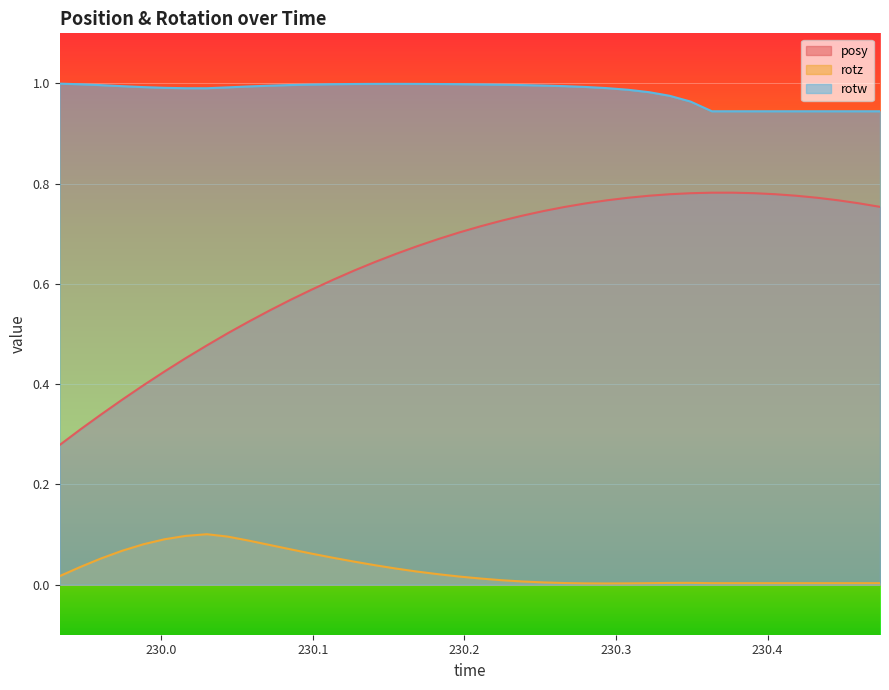

Which series has the largest range (max minus min)?

posy